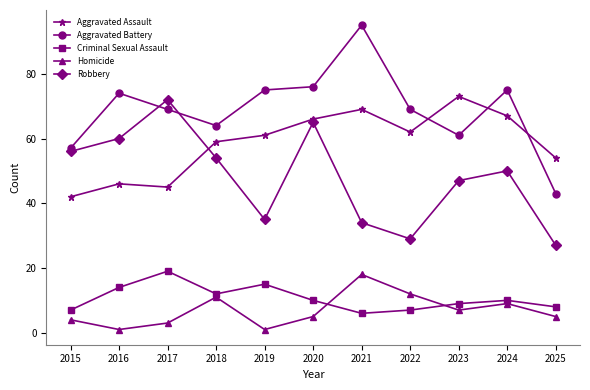

What is the total value across all series at 2018?

200